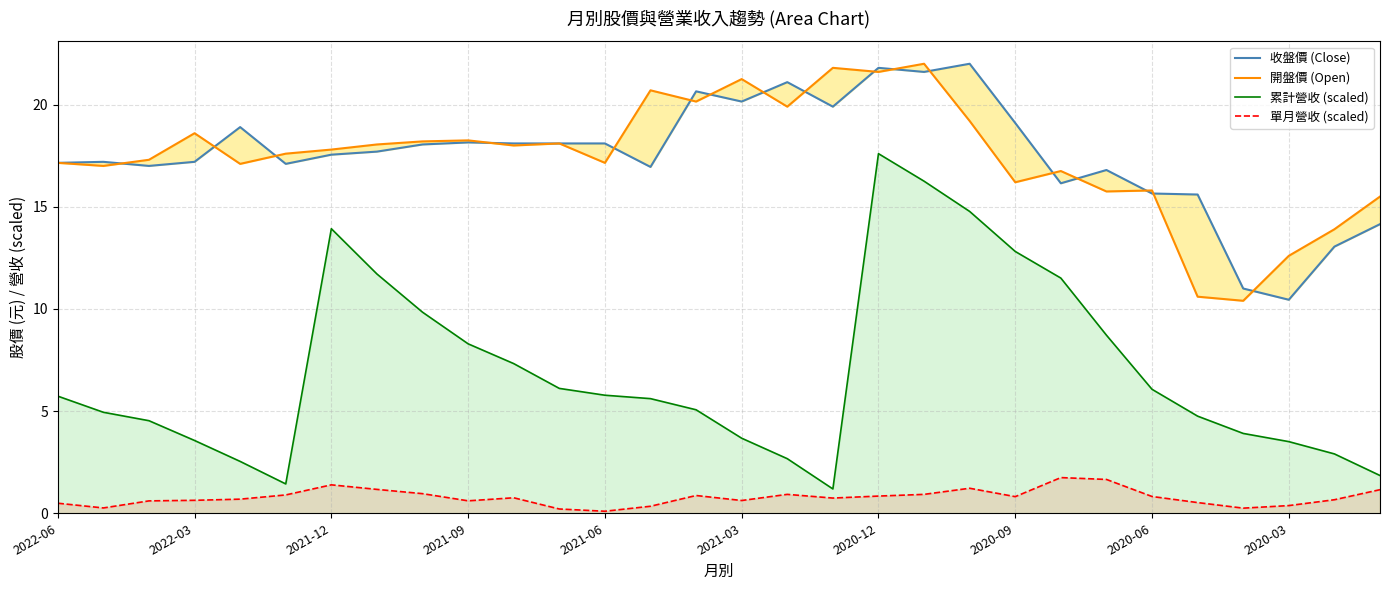

Reading left to right, list all the values displayed in this chart.

收盤價 (Close): 17.1	17.2	17.0	17.2	18.9	17.1	17.6	17.7	18.1	18.1	18.1	18.1	18.1	16.9	20.6	20.1	21.1	19.9	21.8	21.6	22.0	19.1	16.1	16.8	15.7	15.6	11.0	10.4	13.1	14.2
開盤價 (Open): 17.1	17.0	17.3	18.6	17.1	17.6	17.8	18.1	18.2	18.2	18.0	18.1	17.1	20.7	20.1	21.2	19.9	21.8	21.6	22.0	19.2	16.2	16.8	15.8	15.8	10.6	10.4	12.6	13.9	15.5
累計營收 (scaled): 5.7	4.9	4.5	3.6	2.5	1.4	13.9	11.7	9.8	8.3	7.3	6.1	5.8	5.6	5.1	3.7	2.7	1.2	17.6	16.3	14.8	12.8	11.5	8.7	6.1	4.8	3.9	3.5	2.9	1.8
單月營收 (scaled): 0.5	0.3	0.6	0.6	0.7	0.9	1.4	1.2	1.0	0.6	0.8	0.2	0.1	0.3	0.9	0.6	0.9	0.7	0.8	0.9	1.2	0.8	1.7	1.7	0.8	0.5	0.3	0.4	0.7	1.2